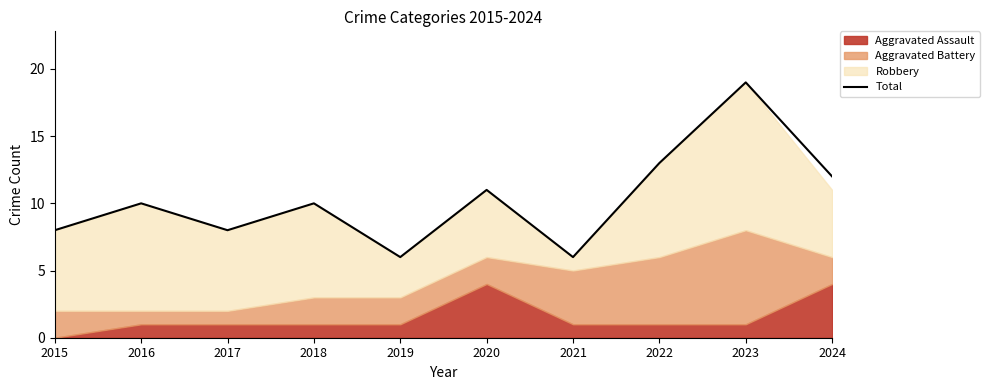

List the labels in order of value, largest first.

2023, 2022, 2024, 2020, 2016, 2018, 2015, 2017, 2019, 2021